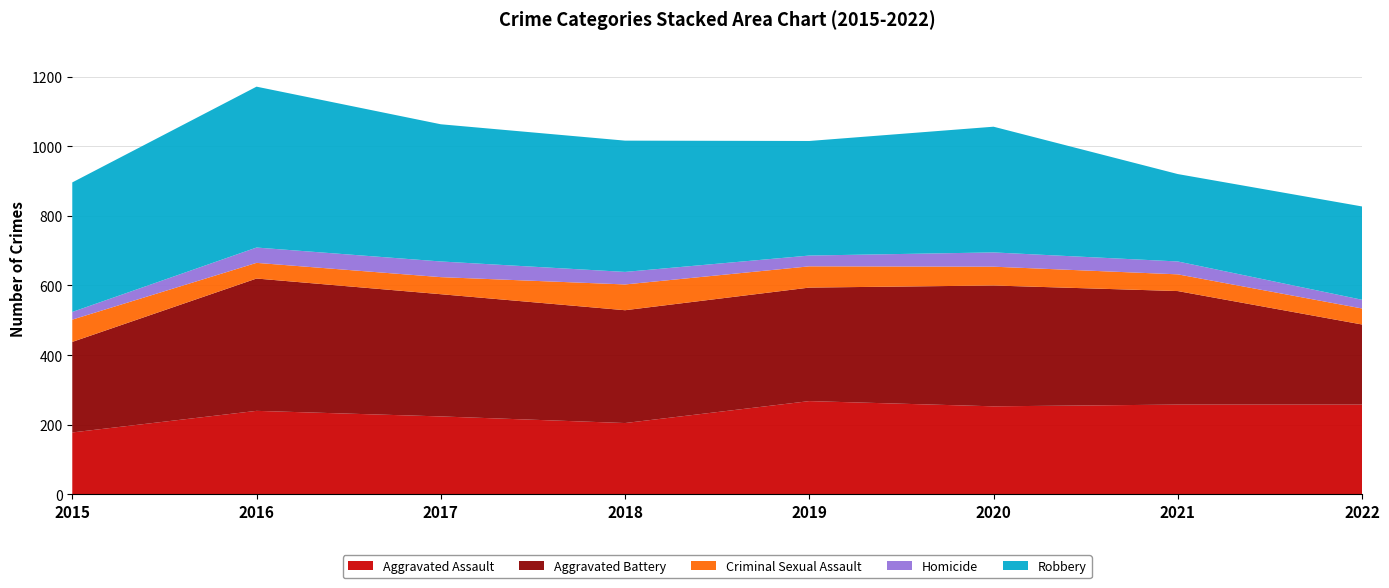

Reading right to left, transcribe all the data shown in this chart.

Aggravated Assault: 2022=258	2021=258	2020=253	2019=268	2018=205	2017=224	2016=240	2015=178
Aggravated Battery: 2022=230	2021=326	2020=347	2019=326	2018=324	2017=351	2016=380	2015=260
Criminal Sexual Assault: 2022=46	2021=48	2020=54	2019=61	2018=74	2017=49	2016=45	2015=64
Homicide: 2022=25	2021=37	2020=41	2019=31	2018=36	2017=45	2016=44	2015=22
Robbery: 2022=268	2021=251	2020=361	2019=329	2018=377	2017=394	2016=462	2015=372